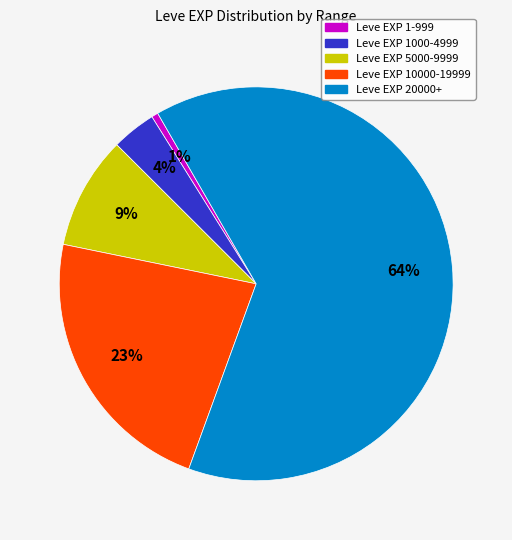

To the nearest percent, what is the average slice percentage?

20%